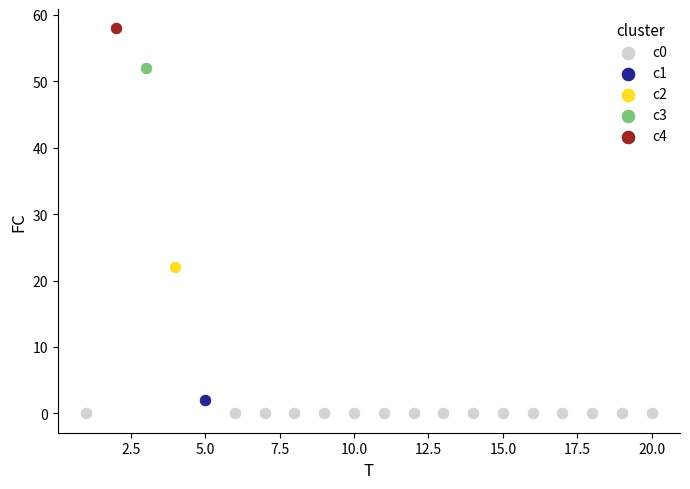

What are all the series names shown in the legend?

c0, c1, c2, c3, c4